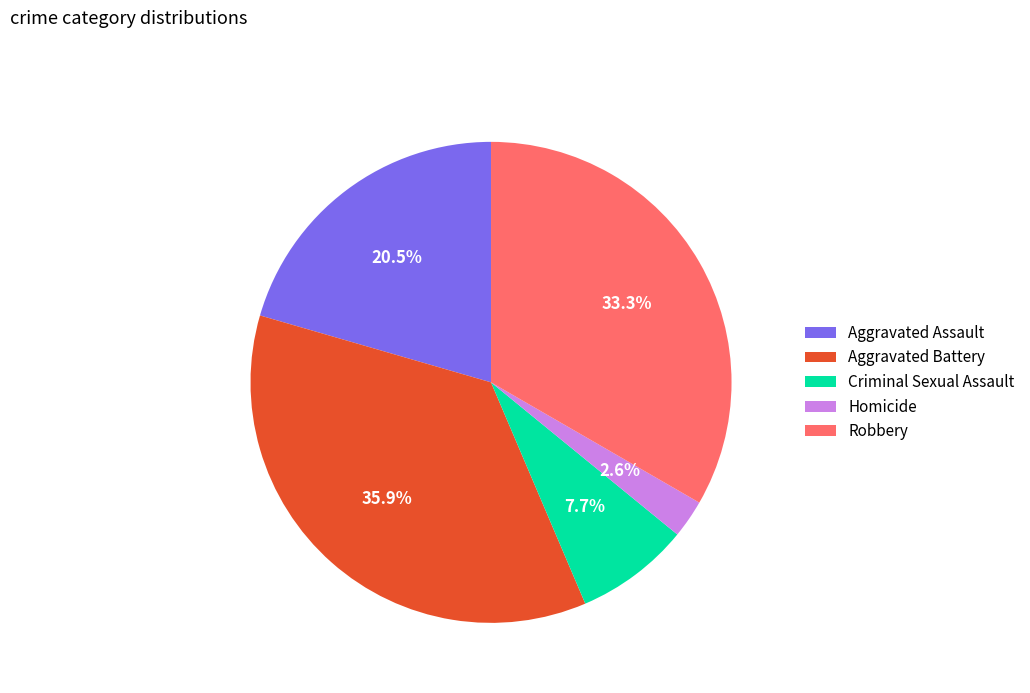

To the nearest percent, what percentage of the pie is Robbery?

33%